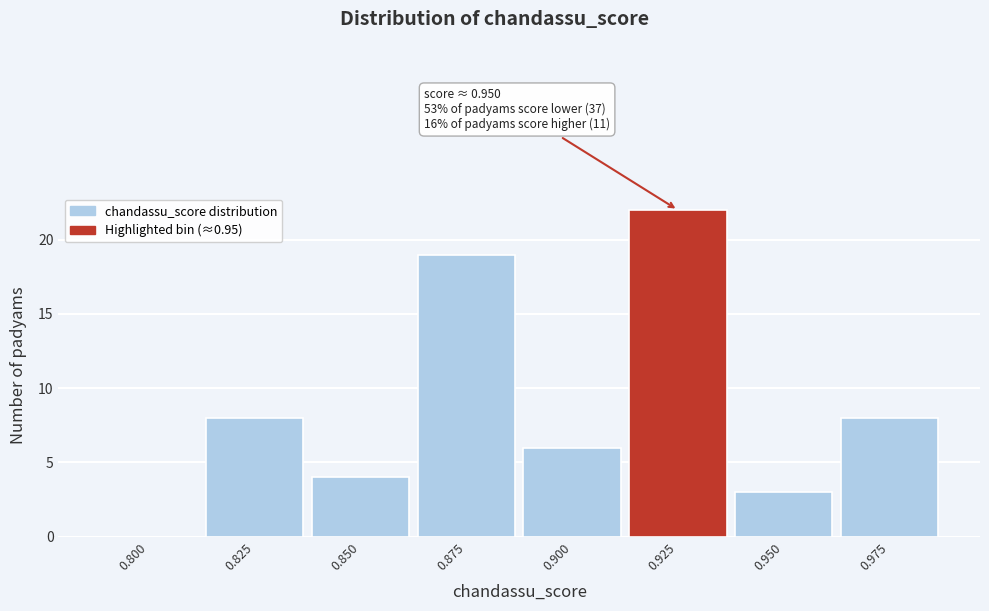

Reading left to right, list all the values displayed in this chart.

0.800=0	0.825=8	0.850=4	0.875=19	0.900=6	0.925=22	0.950=3	0.975=8